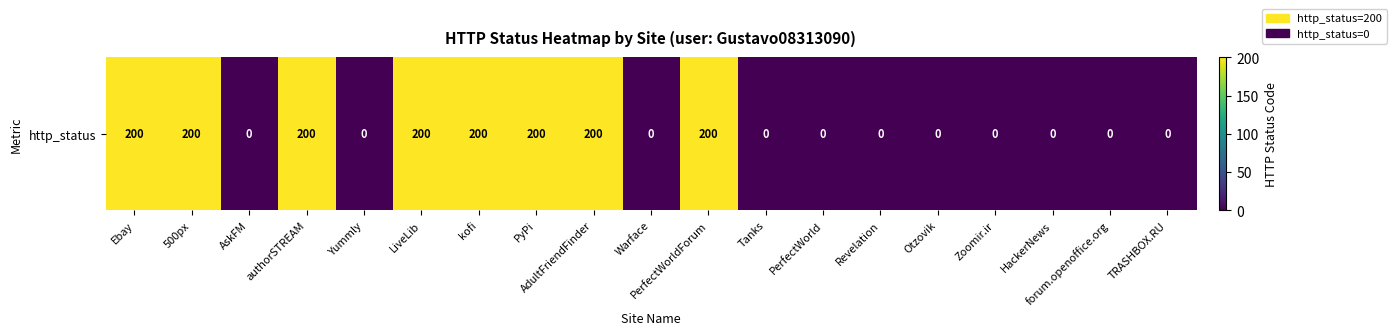

Count the number of values greater than 0.

8